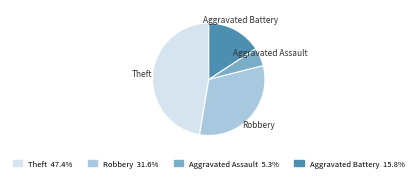

Is there any slice that represents more than half of the pie?

No